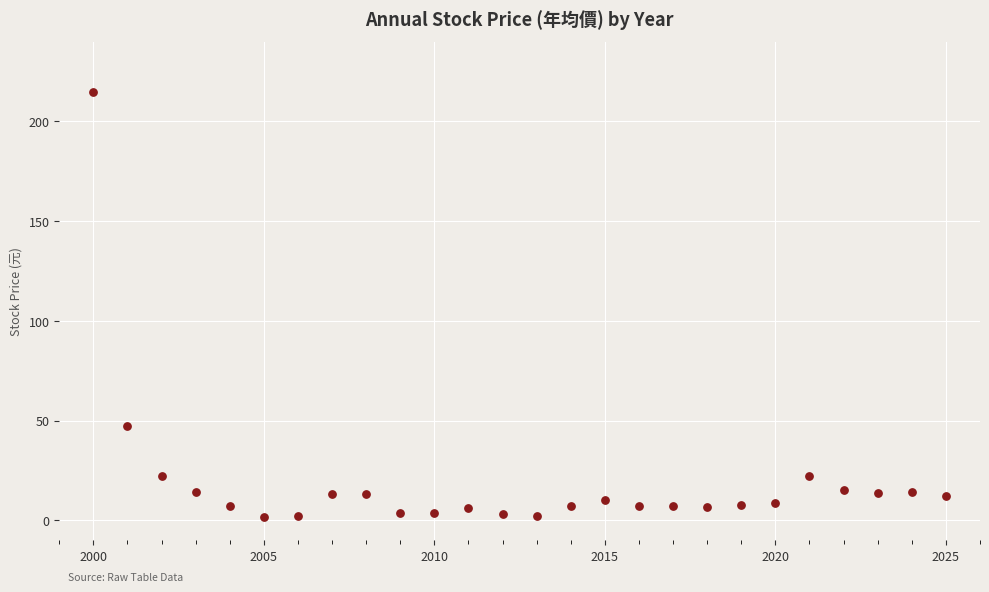

What is the range of Y values (max minus min)?

213.6